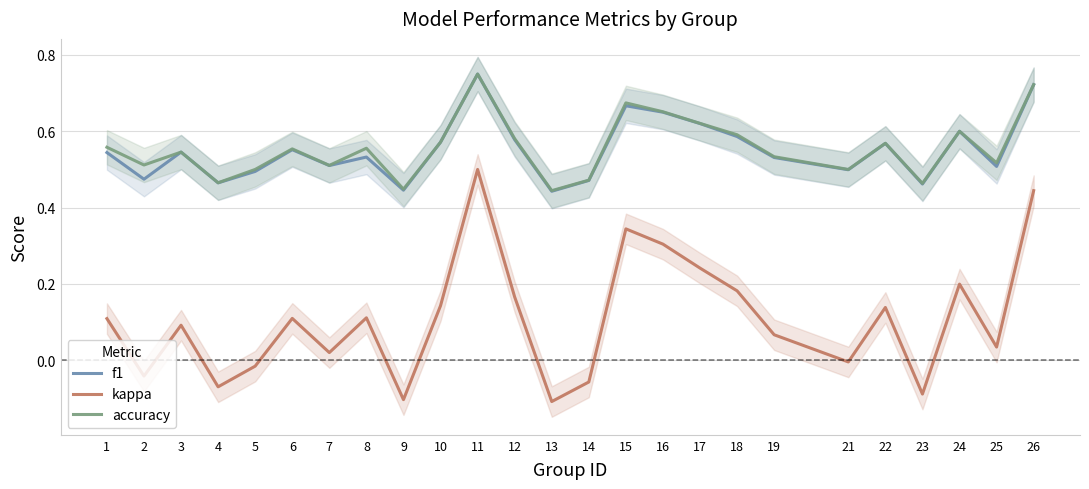

Reading right to left, list all the values displayed in this chart.

f1: 26=0.7	25=0.5	24=0.6	23=0.5	22=0.6	21=0.5	19=0.5	18=0.6	17=0.6	16=0.7	15=0.7	14=0.5	13=0.4	12=0.6	11=0.8	10=0.6	9=0.4	8=0.5	7=0.5	6=0.6	5=0.5	4=0.5	3=0.5	2=0.5	1=0.5
kappa: 26=0.4	25=0.0	24=0.2	23=-0.1	22=0.1	21=-0.0	19=0.1	18=0.2	17=0.2	16=0.3	15=0.3	14=-0.1	13=-0.1	12=0.2	11=0.5	10=0.1	9=-0.1	8=0.1	7=0.0	6=0.1	5=-0.0	4=-0.1	3=0.1	2=-0.0	1=0.1
accuracy: 26=0.7	25=0.5	24=0.6	23=0.5	22=0.6	21=0.5	19=0.5	18=0.6	17=0.6	16=0.7	15=0.7	14=0.5	13=0.4	12=0.6	11=0.8	10=0.6	9=0.4	8=0.6	7=0.5	6=0.6	5=0.5	4=0.5	3=0.5	2=0.5	1=0.6